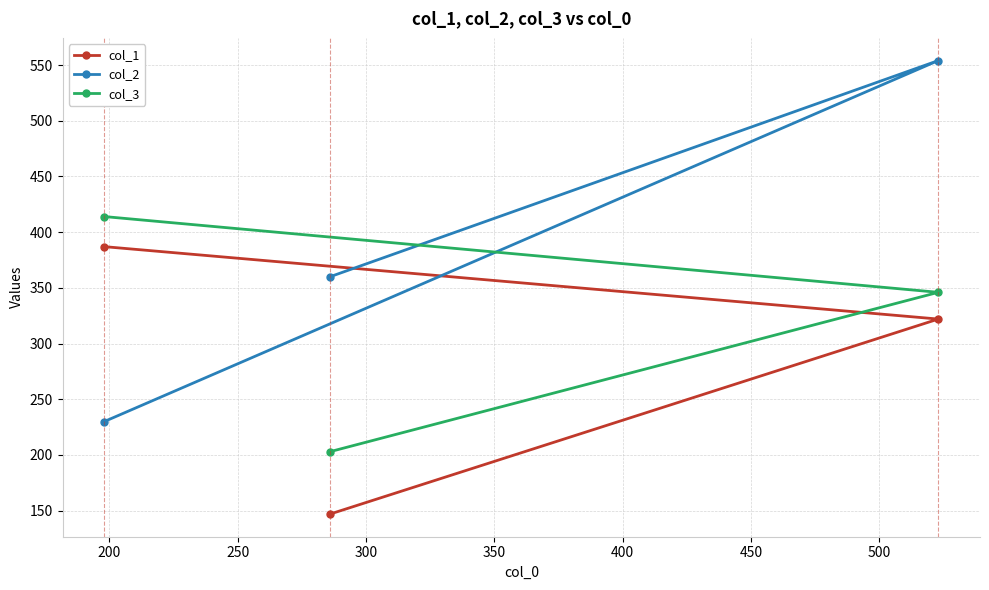

Which series has the largest range (max minus min)?

col_2